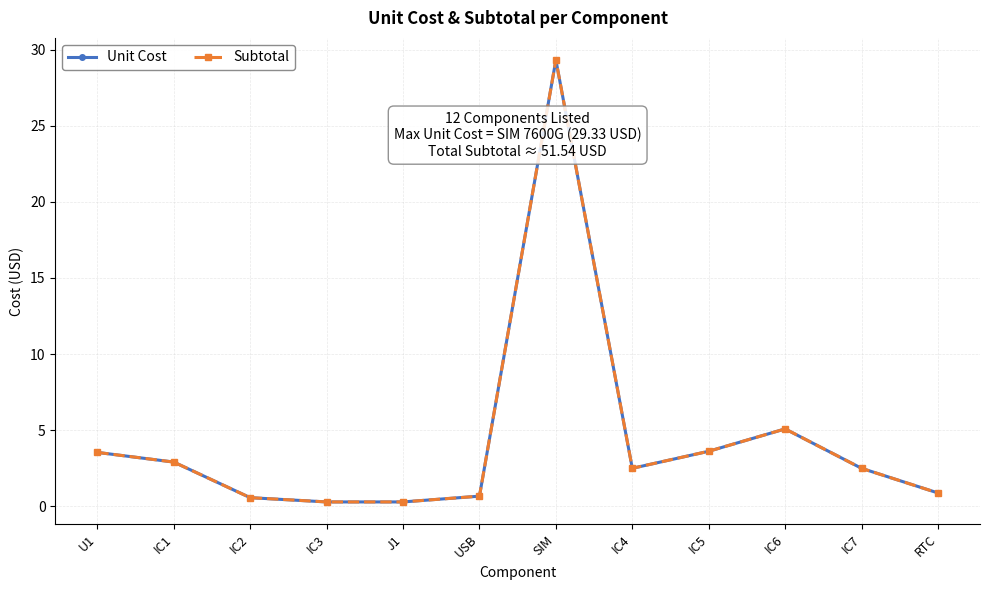

At how many categories does at least one series exceed 27?

1